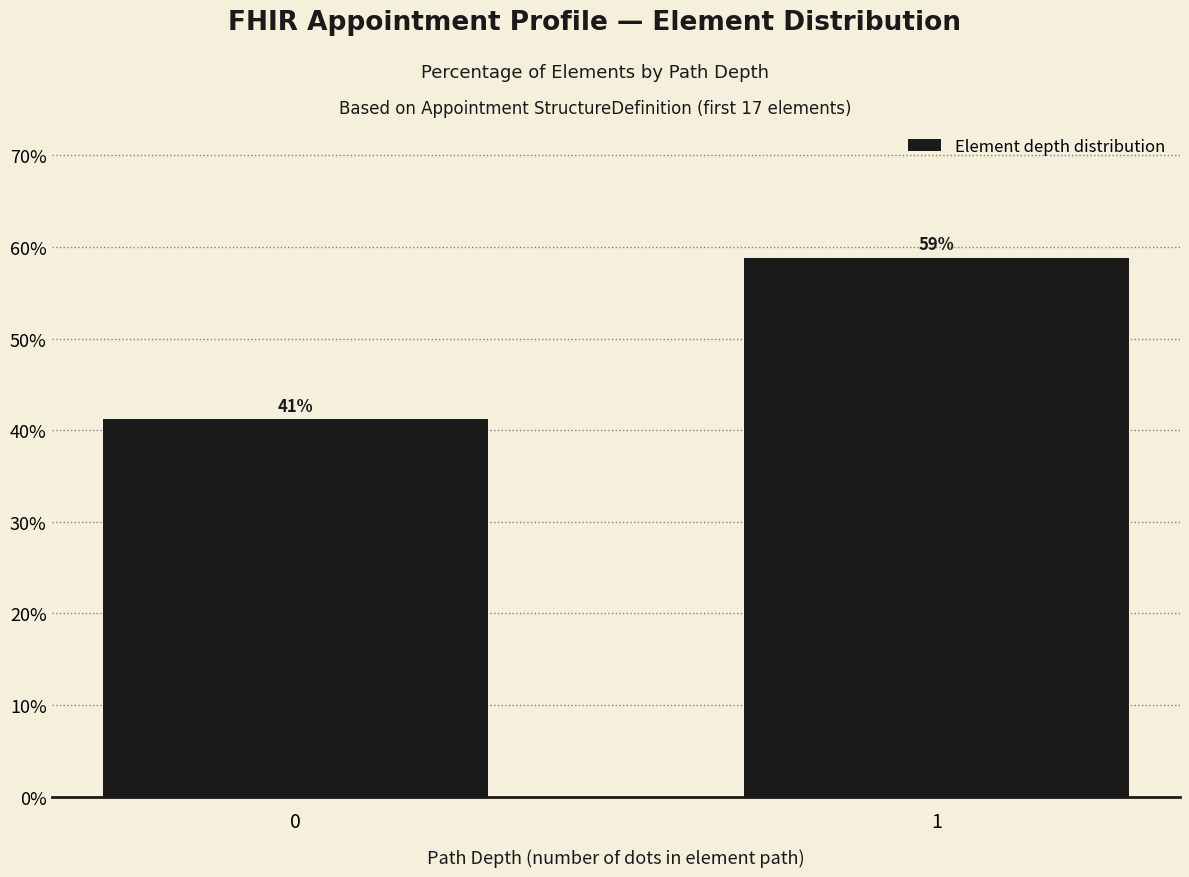

What is the greatest value displayed?

58.8